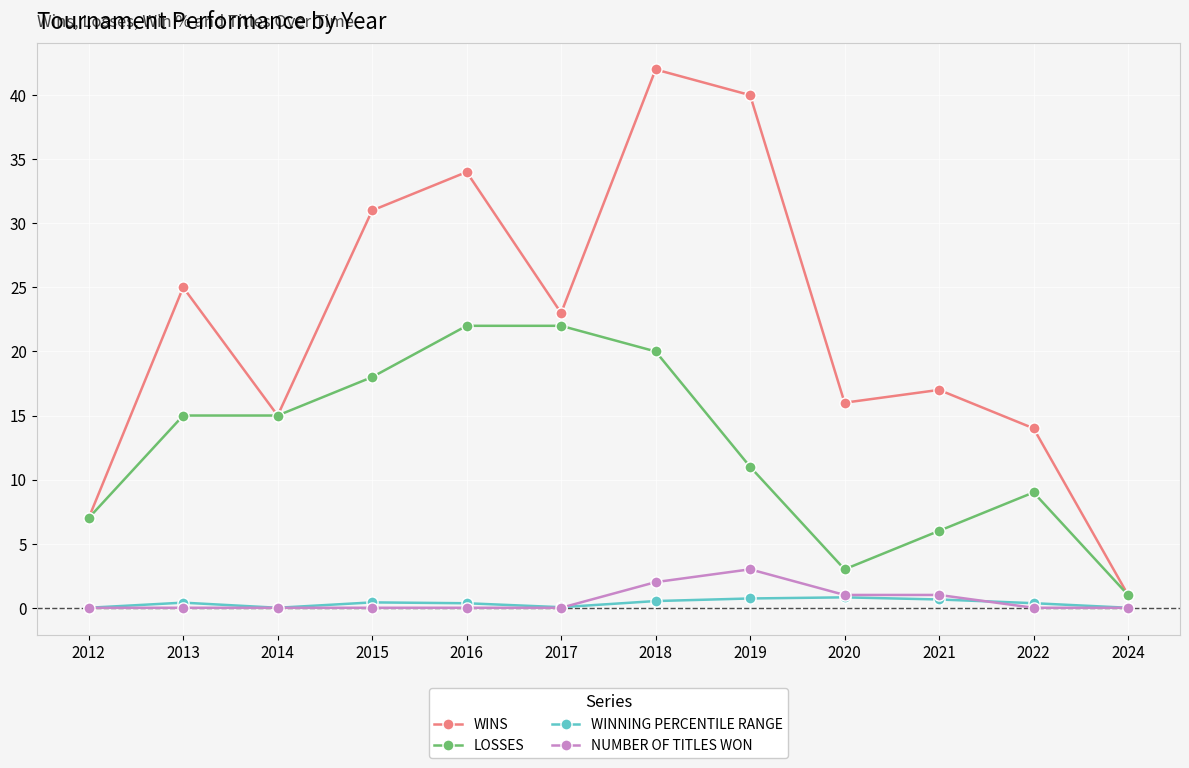

Which category has the highest value in the NUMBER OF TITLES WON series?

2019